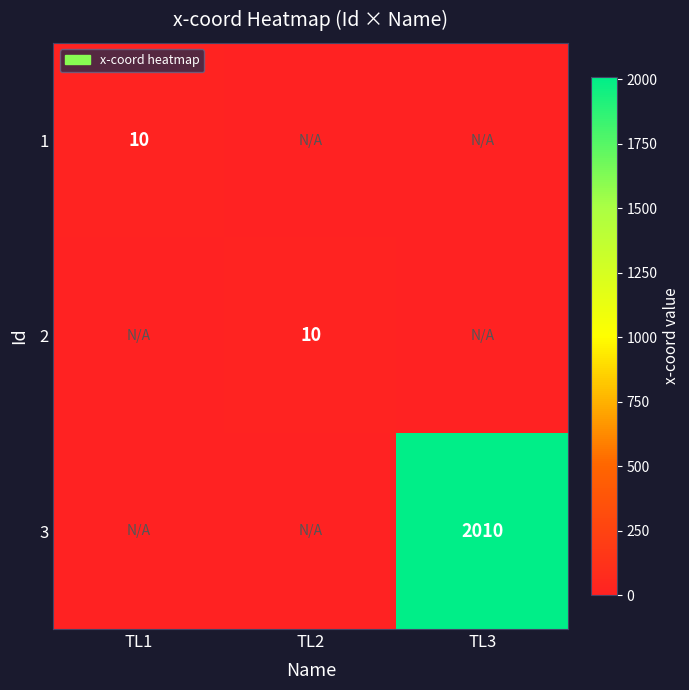

Is the value of 3 at TL3 greater than the value of 1 at TL1?

Yes